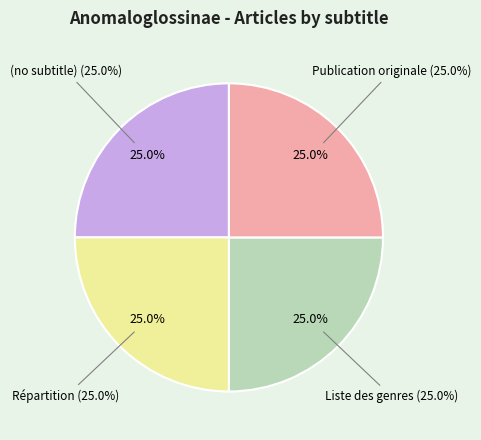

To the nearest percent, what is the combined percentage of (no subtitle) and Publication originale?

50%